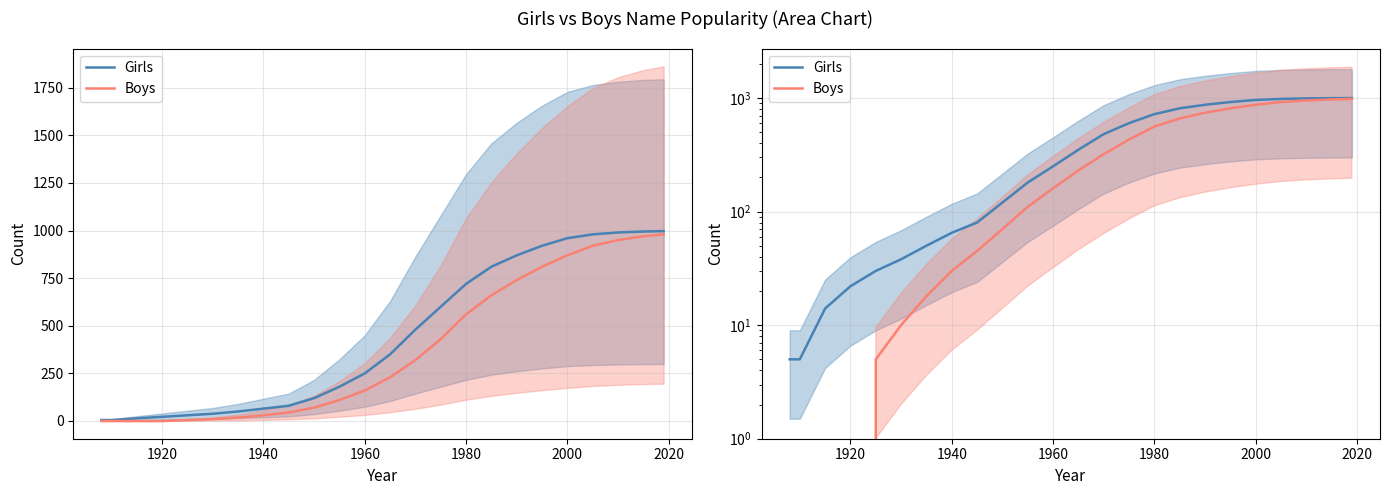

Reading right to left, extract all data points from this chart.

Girls: 997	995	990	980	960	920	870	810	720	600	480	350	250	180	120	80	65	50	38	30	22	14	5	5
Boys: 980	970	950	920	870	810	740	660	560	430	320	230	160	110	70	45	30	18	10	5	0	0	0	0